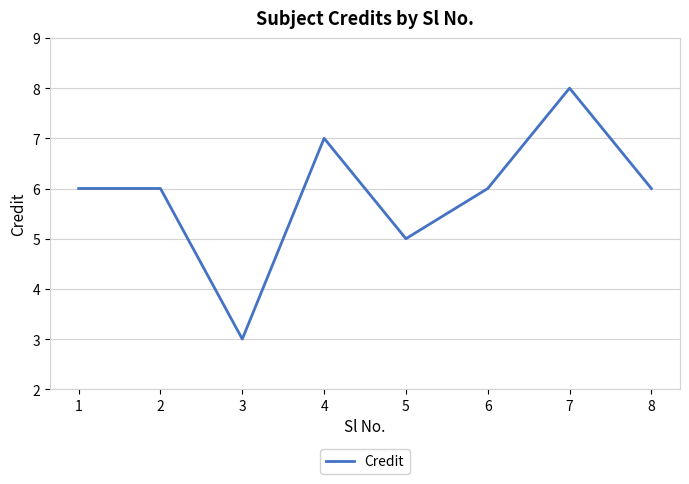

Reading left to right, transcribe all the data shown in this chart.

1=6	2=6	3=3	4=7	5=5	6=6	7=8	8=6